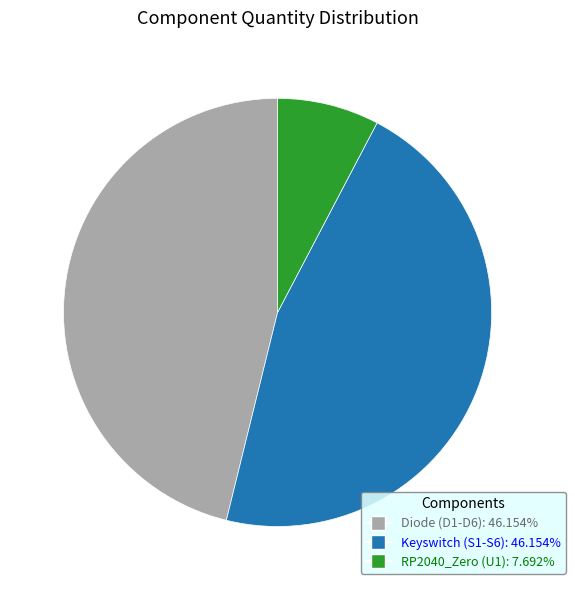

True or false: RP2040_Zero (U1) accounts for 17% of the total.

False